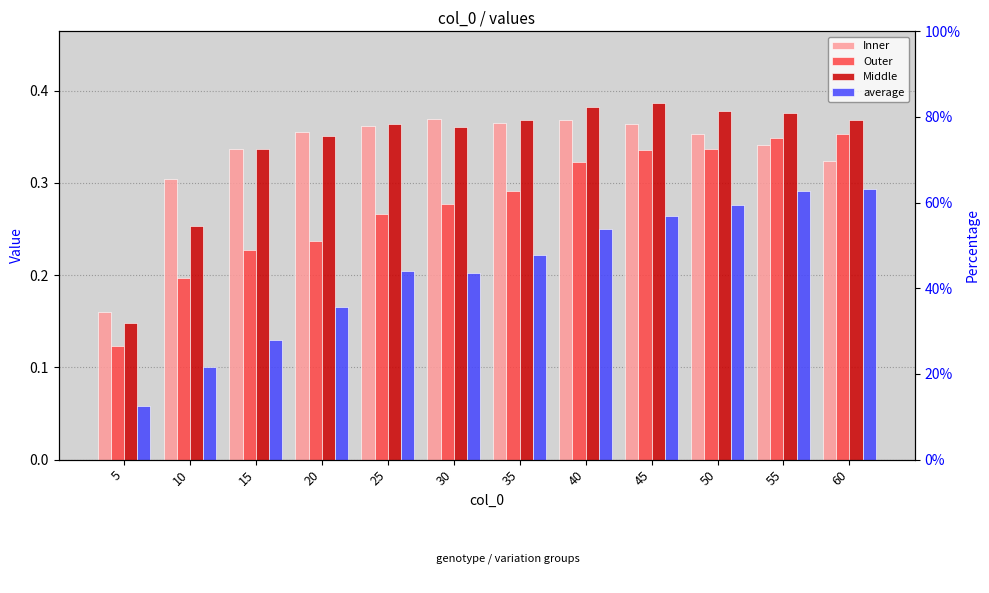

What is the average value of the Middle series?

0.3